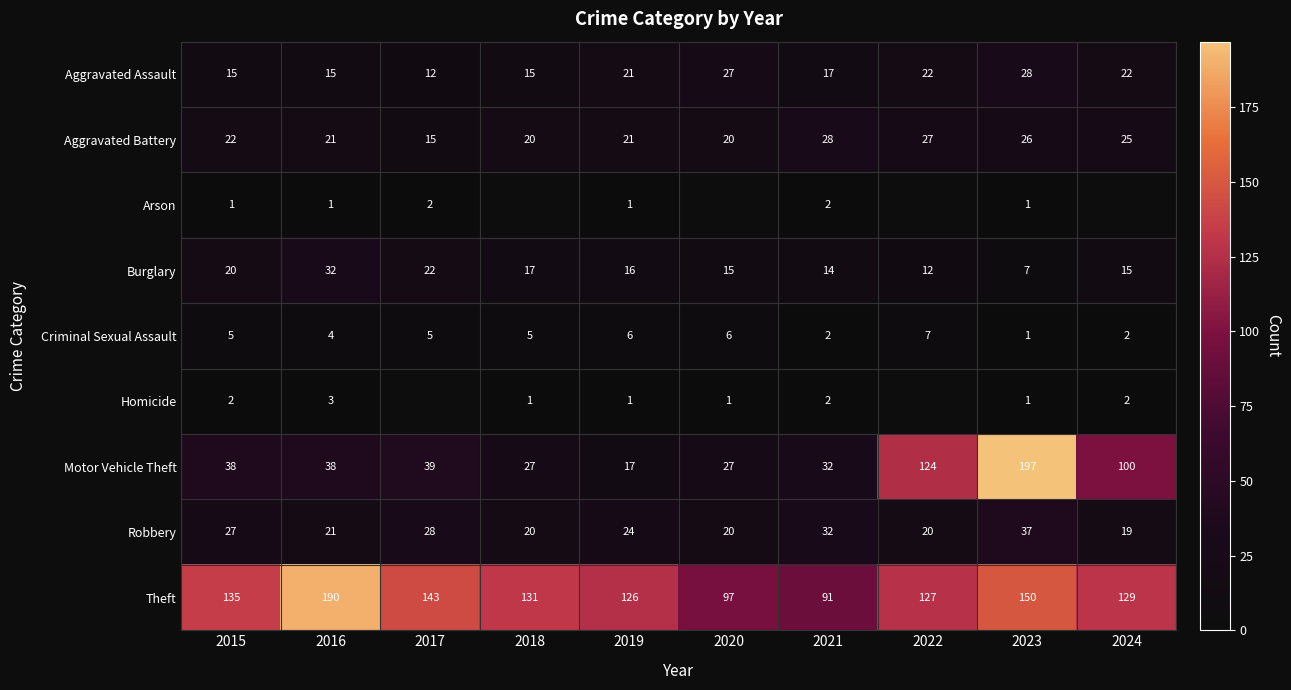

Where is Theft nearest to the value 140?

2017